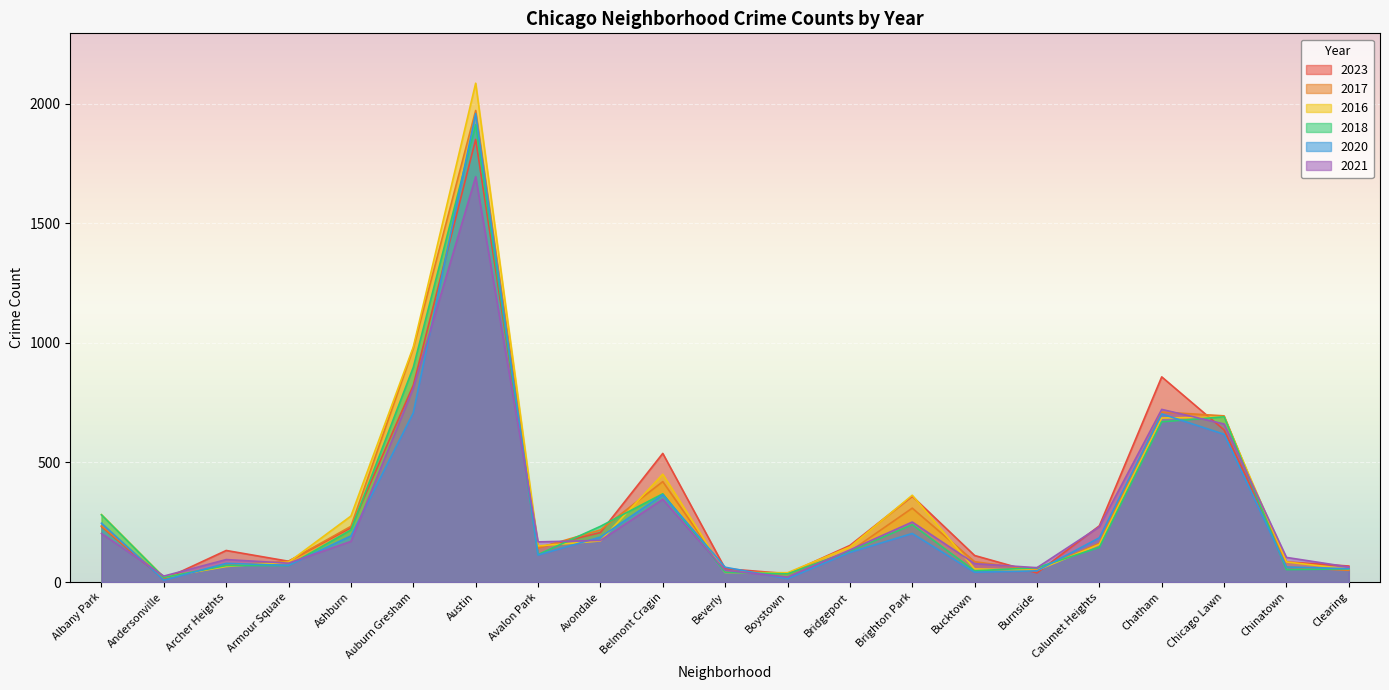

What is the difference between the highest and lowest values at Calumet Heights?

90